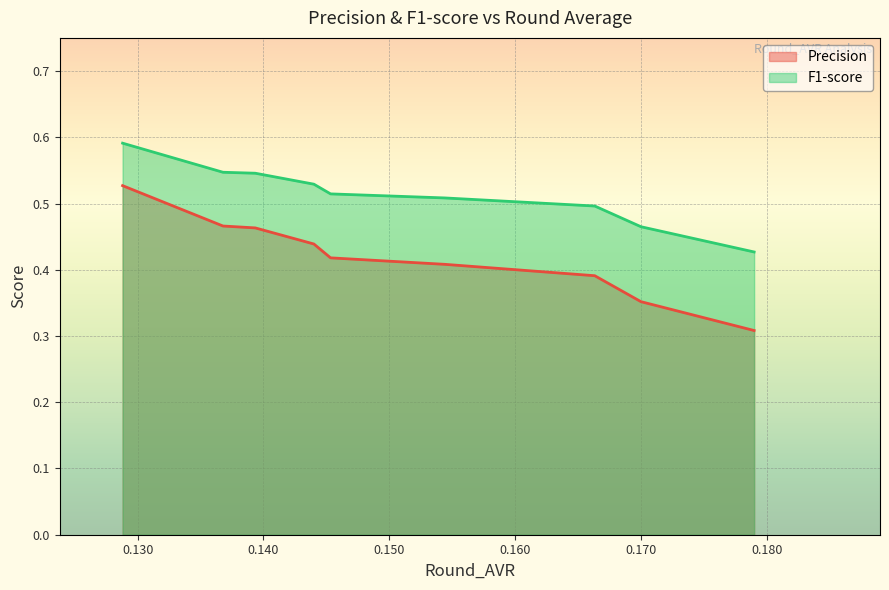

True or false: Precision and F1-score cross at least once.

False